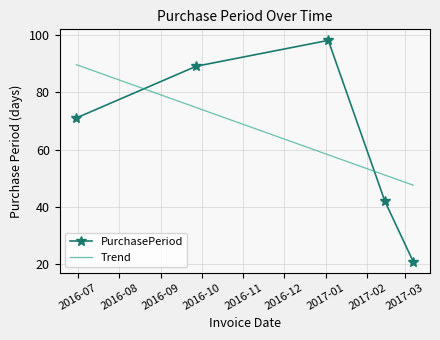

What position from the left is 2017-03-07?

5